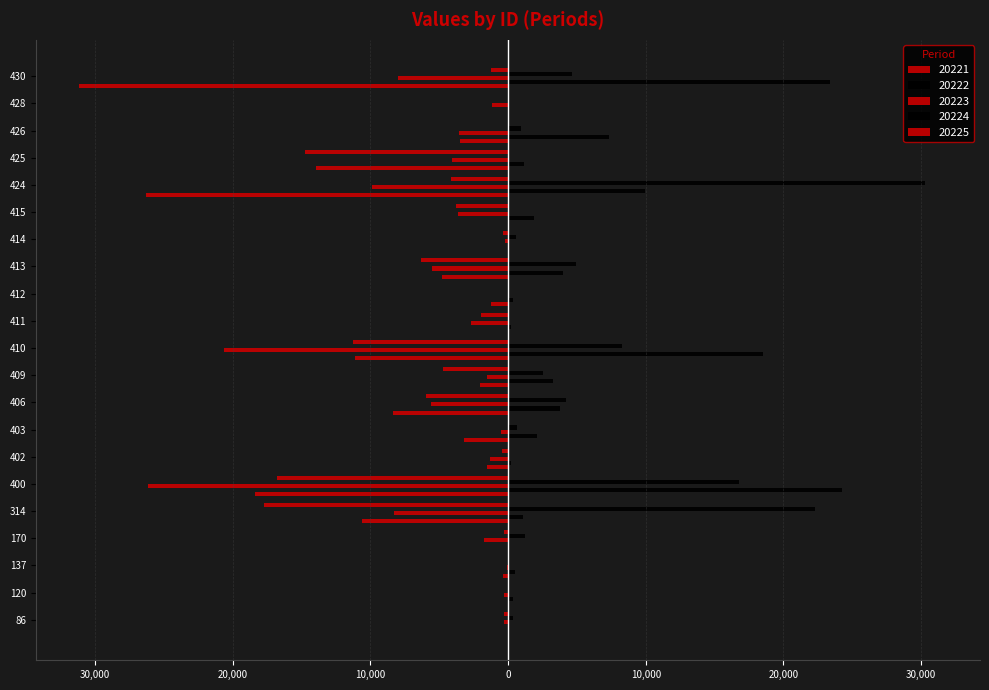

Which category has the highest value across all series?

424